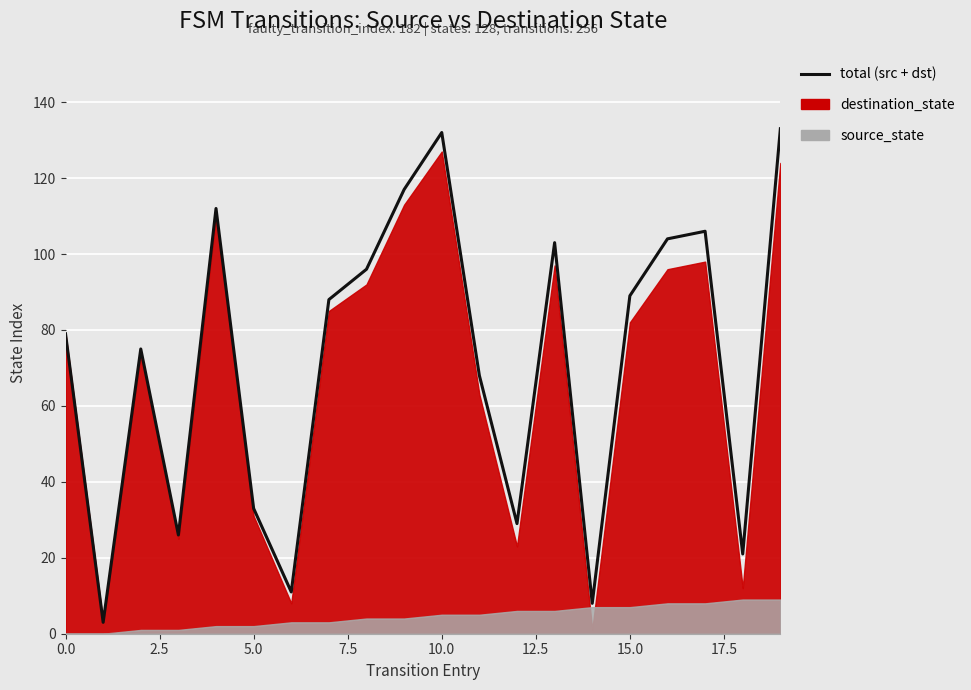

What is the difference between the values at 13 and 18?

82